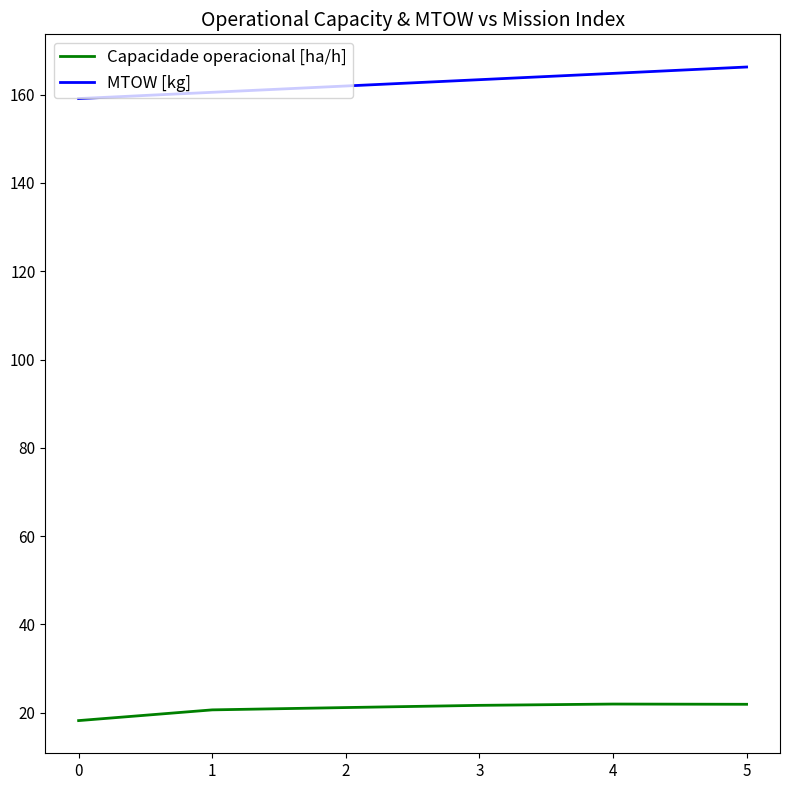

At 2, list the series in order from largest to smallest.

MTOW [kg], Capacidade operacional [ha/h]